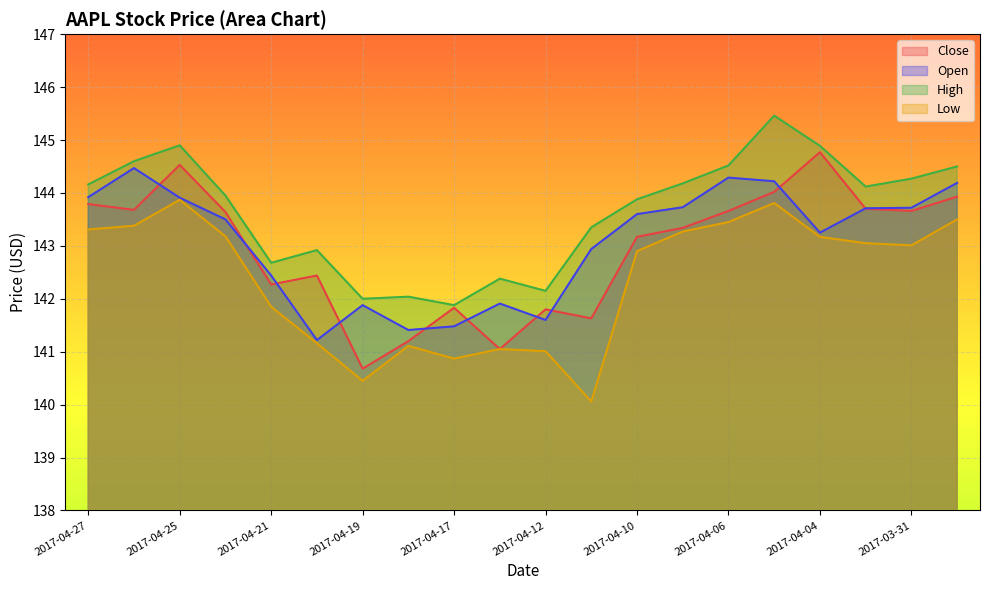

What is the average value of the Low series?

142.4